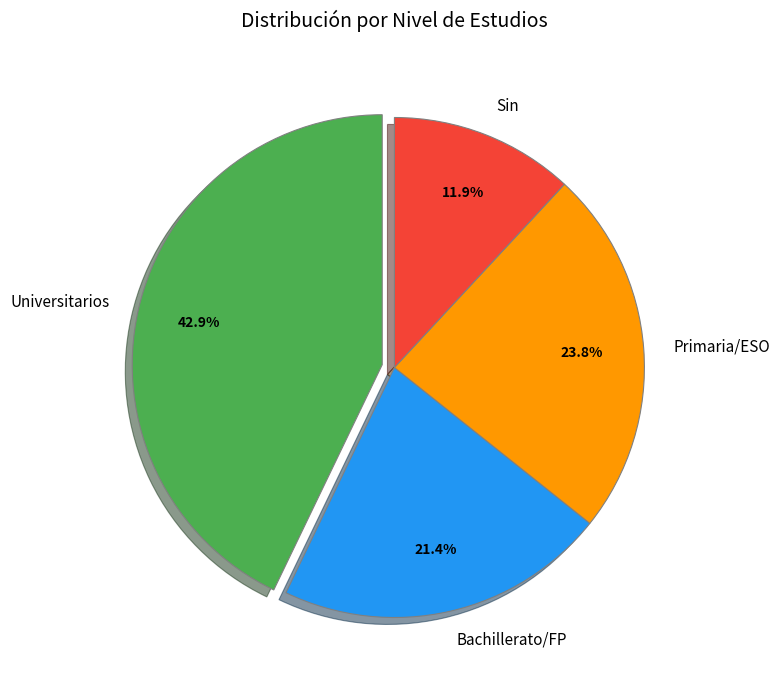

True or false: Universitarios accounts for 26% of the total.

False